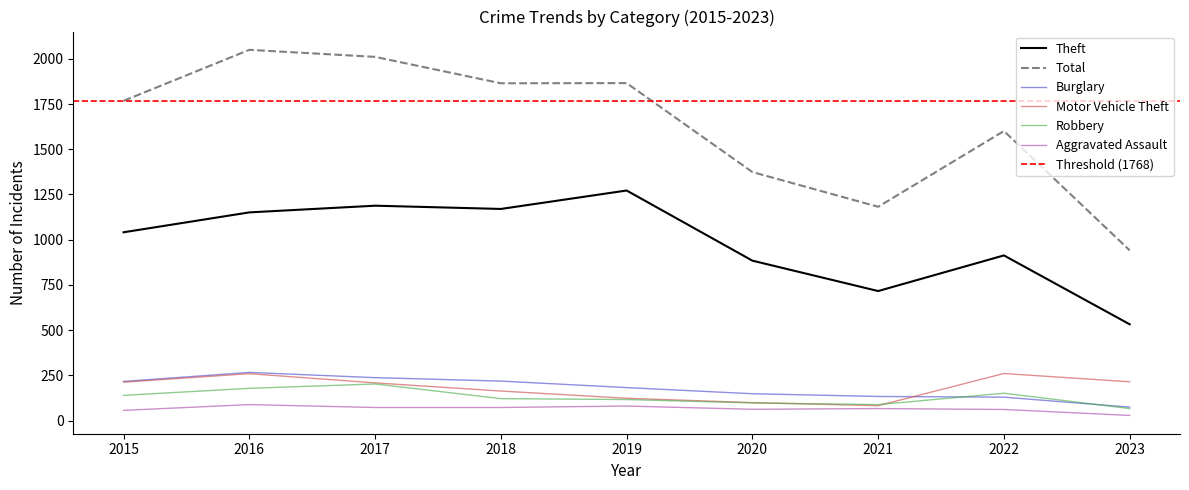

True or false: Burglary and Aggravated Assault cross at least once.

False